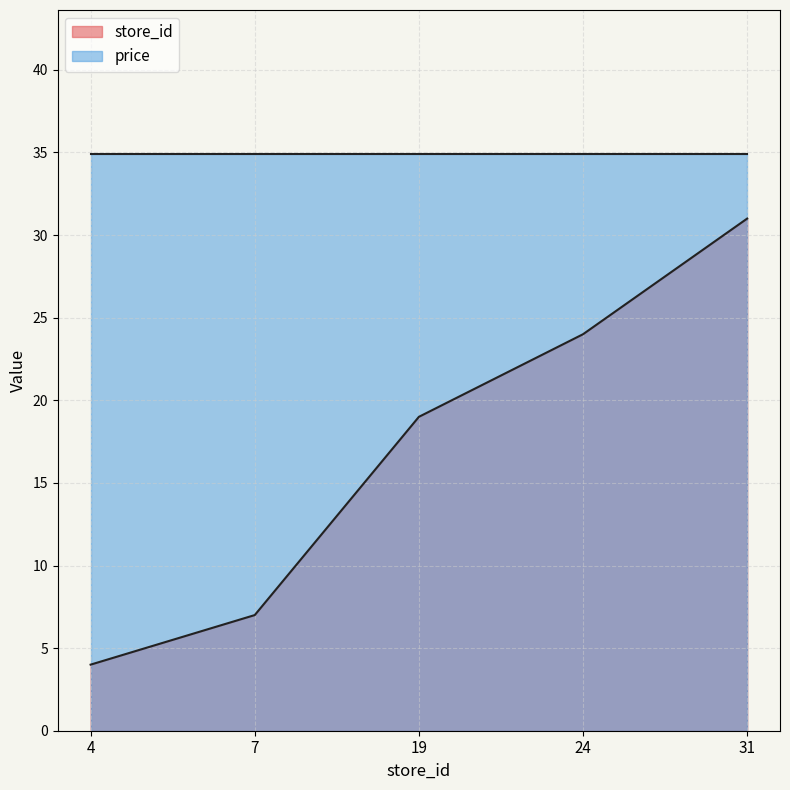

Does the chart display data point markers on the line(s)?

No